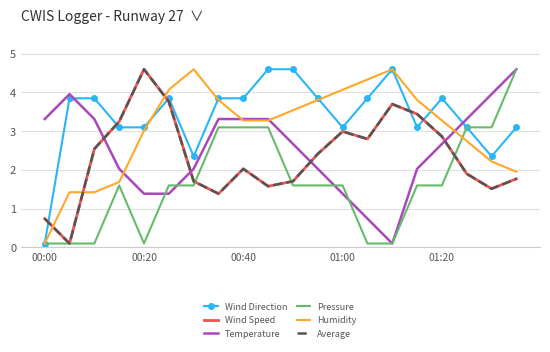

What is the value of the Humidity point at the 19th from the left?

2.2